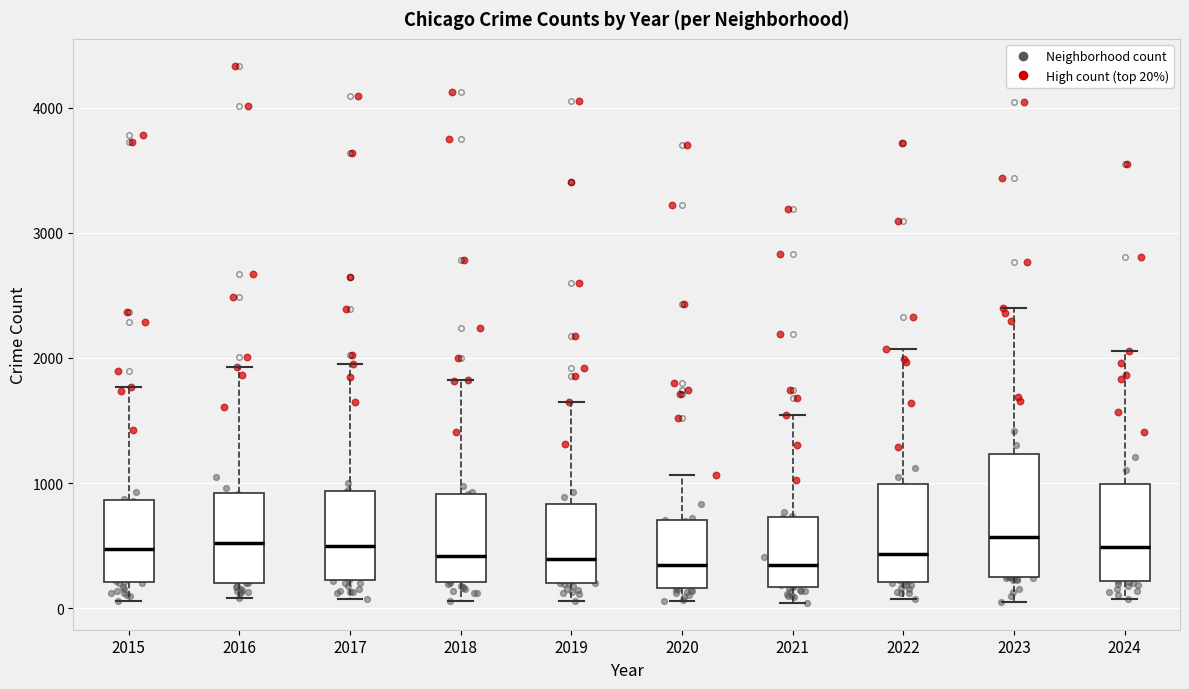

Reading left to right, transcribe this box plot: for each box, give where its median line is, the range the box spans, and where its two whiskers end, as read against the y-axis. The values are not printed on the chart, so give them approximately, as read against the axis.

2015: median 500, box 200 to 900, whiskers 100 to 1800
2016: median 500, box 200 to 900, whiskers 100 to 1900
2017: median 500, box 200 to 900, whiskers 100 to 1900
2018: median 400, box 200 to 900, whiskers 100 to 1800
2019: median 400, box 200 to 800, whiskers 100 to 1600
2020: median 300, box 200 to 700, whiskers 100 to 1100
2021: median 300, box 200 to 700, whiskers 0 to 1500
2022: median 400, box 200 to 1000, whiskers 100 to 2100
2023: median 600, box 200 to 1200, whiskers 100 to 2400
2024: median 500, box 200 to 1000, whiskers 100 to 2100